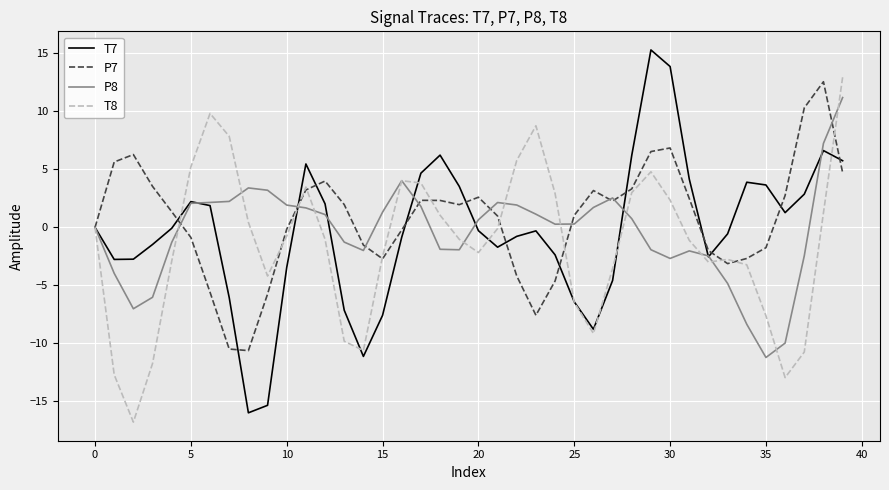

Which series has the widest spread of values?

T7